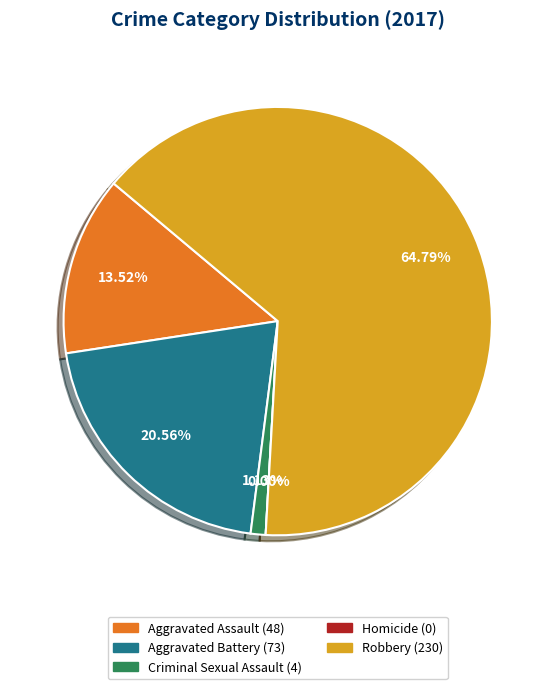

Which has a higher value, Aggravated Battery or Robbery?

Robbery